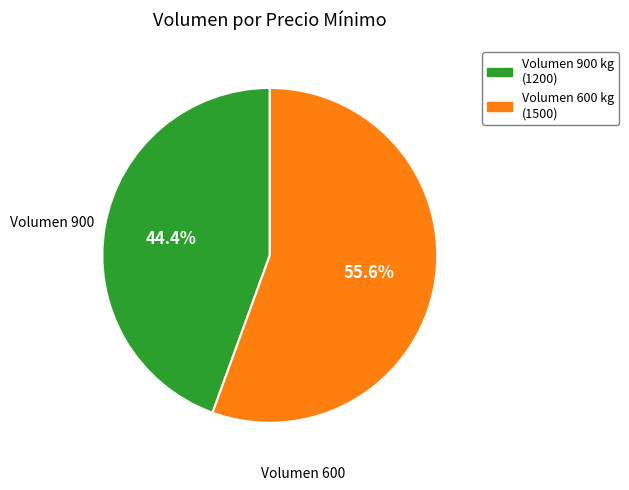

Is there a majority slice in this chart?

Yes